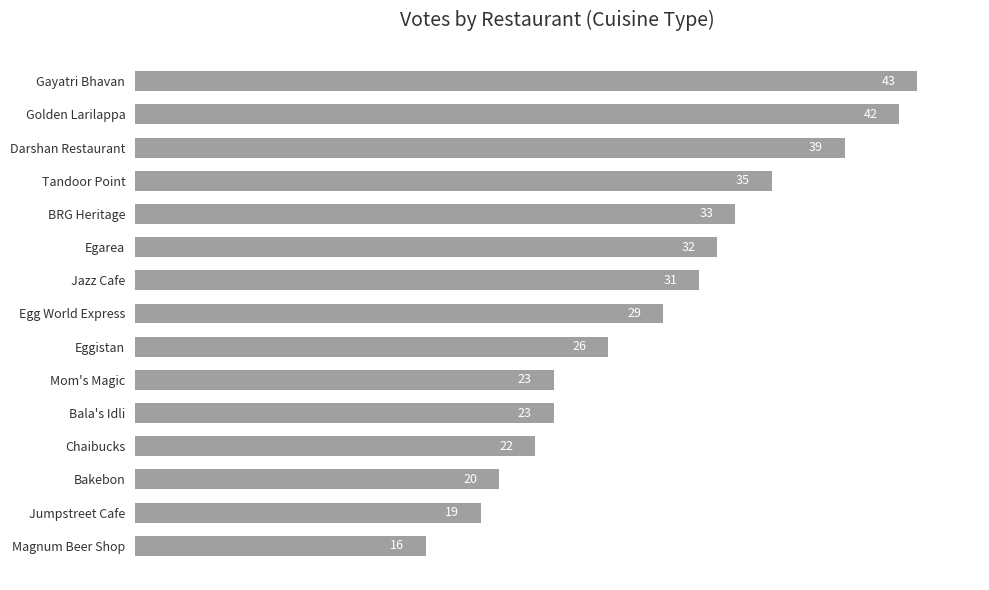

How many distinct data groups are displayed?

1